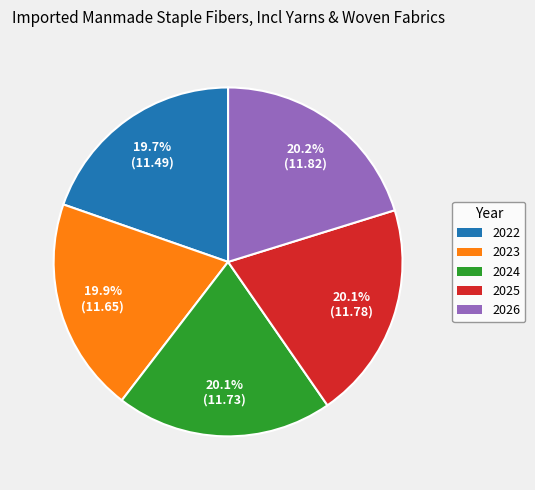

How many segments does this pie chart have?

5